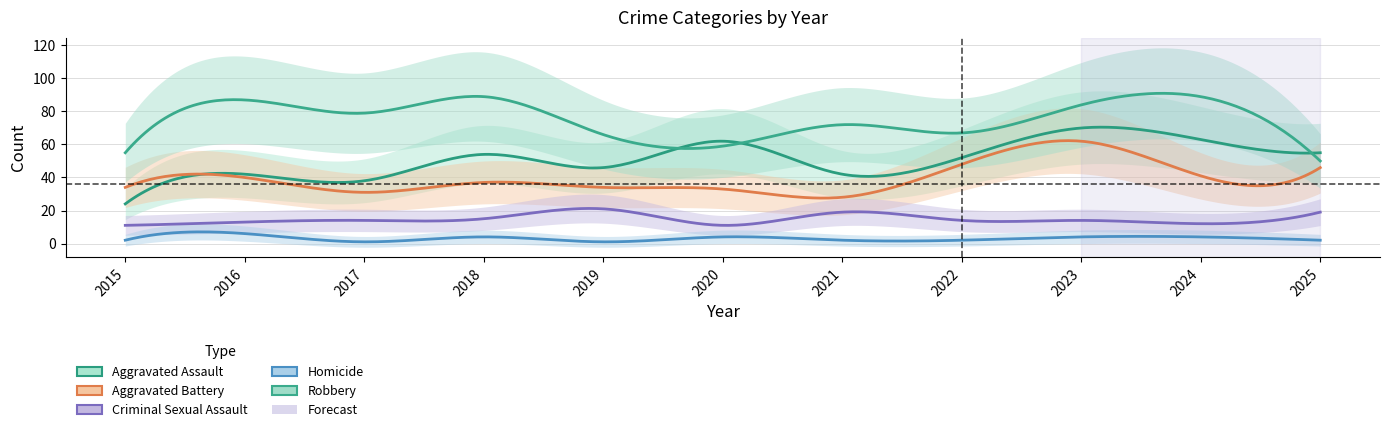

Between 2015 and 2018, which series saw the biggest shift?

Robbery